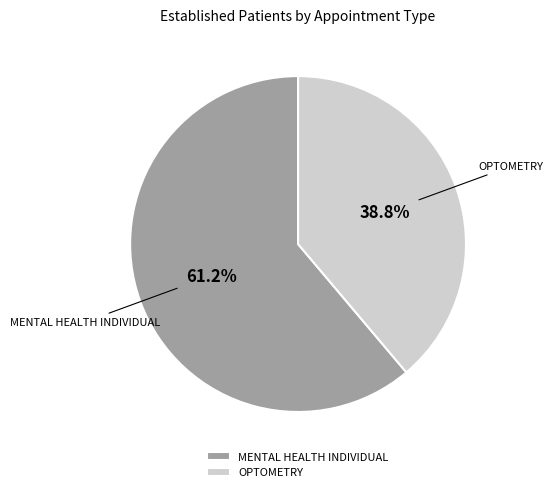

Which slice is the largest?

MENTAL HEALTH INDIVIDUAL